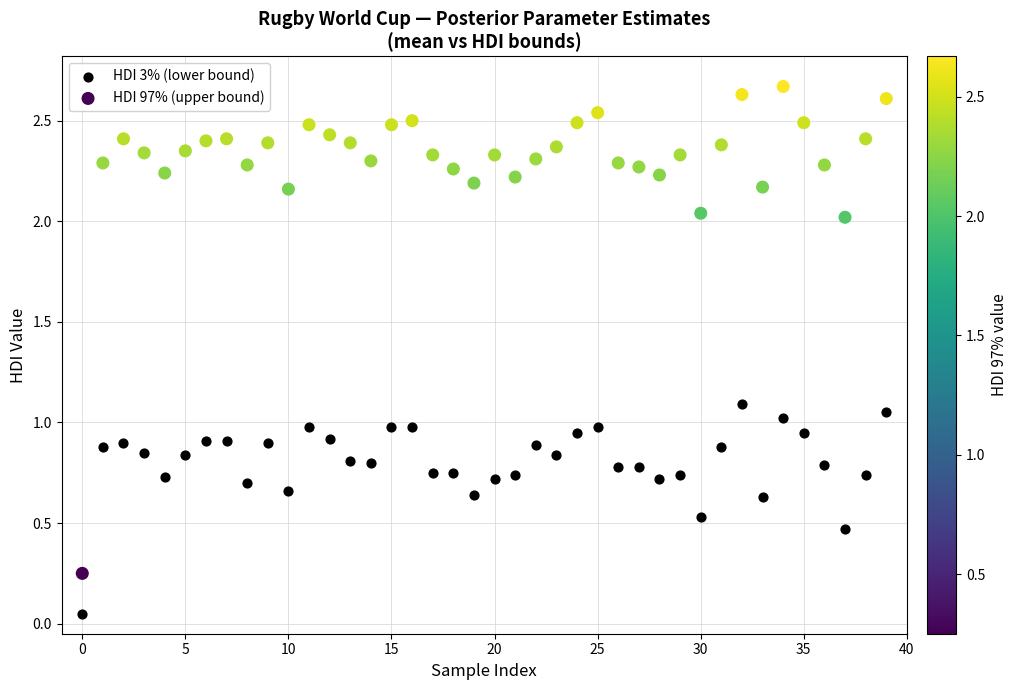

Which series has the widest spread of Y values?

HDI 97% (upper bound)